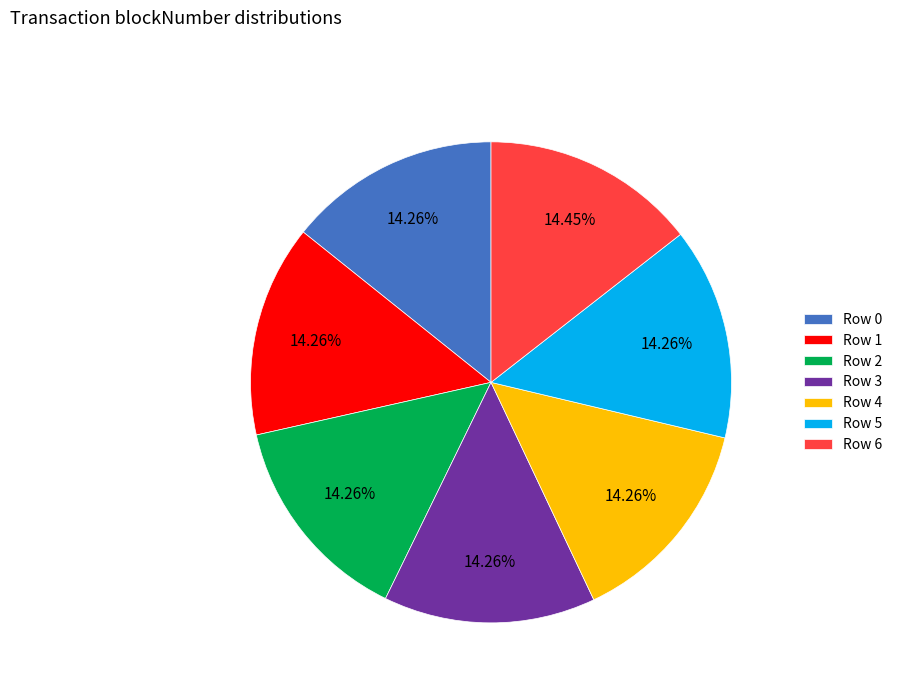

Do Row 2 and Row 4 together represent more than half of the pie?

No